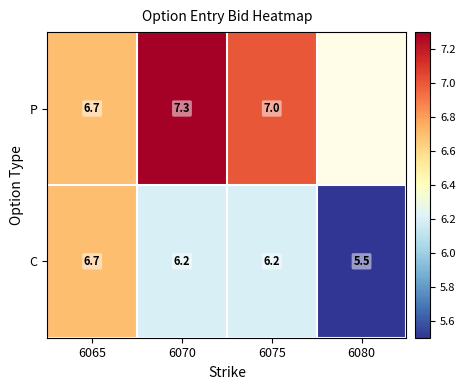

Which category has the lowest value across all series?

6080